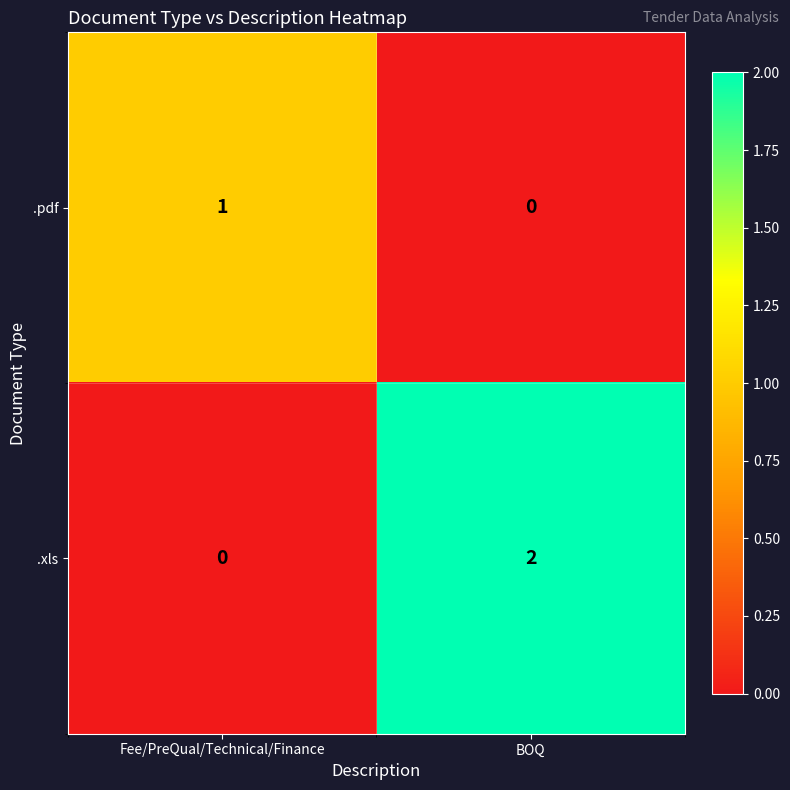

How many categories are shown in the chart?

2